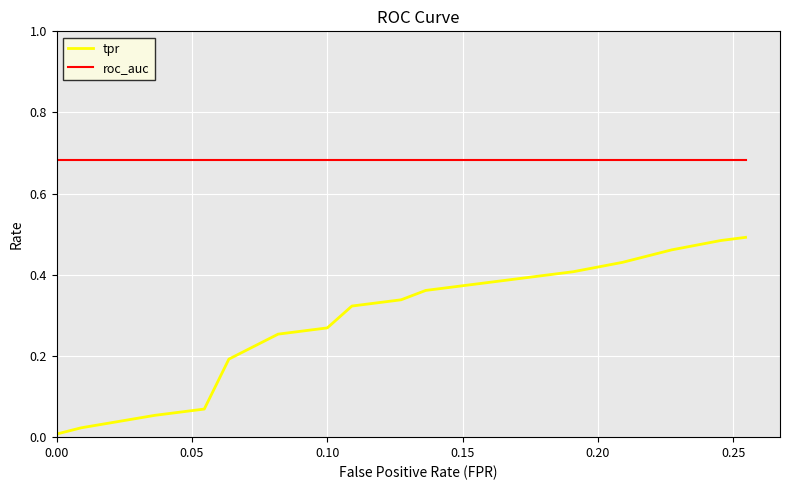

Which series has the widest spread of values?

tpr